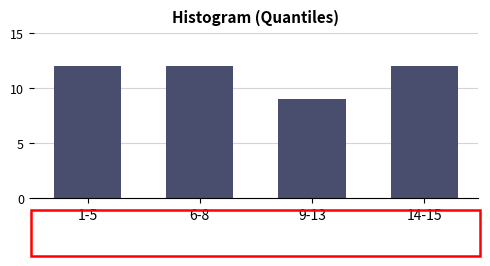

Reading left to right, what are all the values shown in this chart?

12	12	9	12